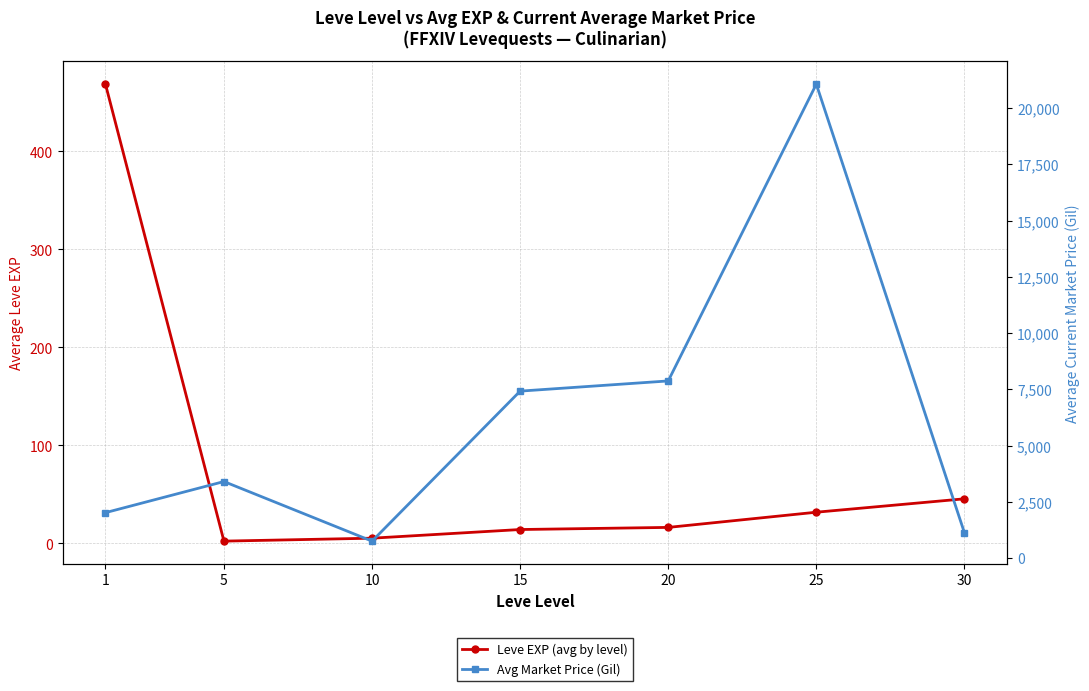

Which has a higher value, 5 or 30?

30